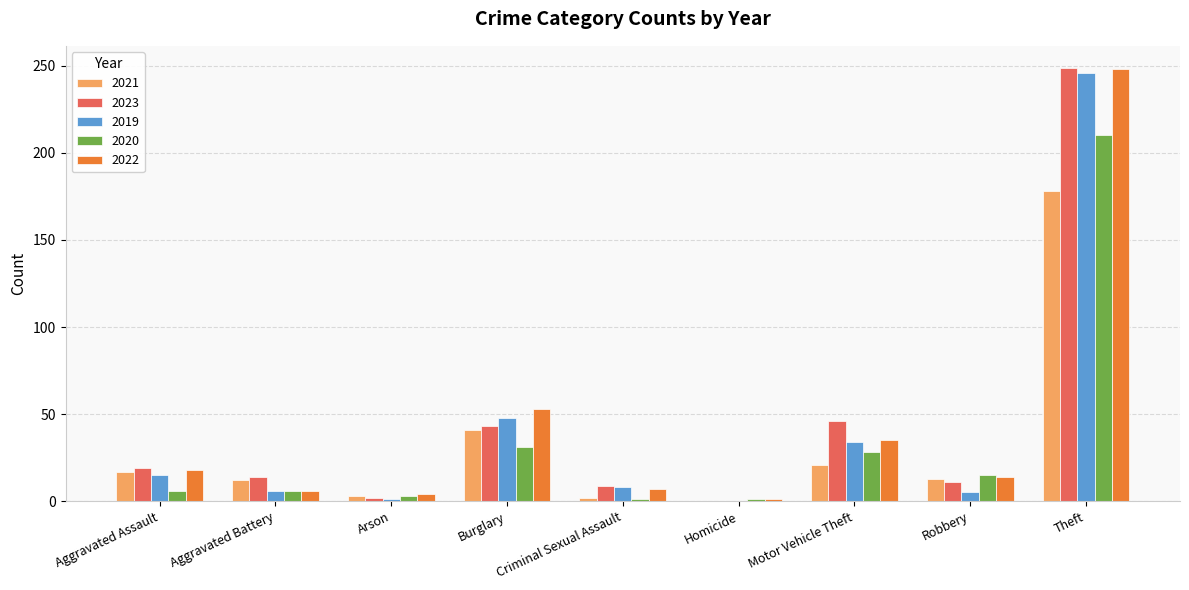

How many distinct data groups are displayed?

5